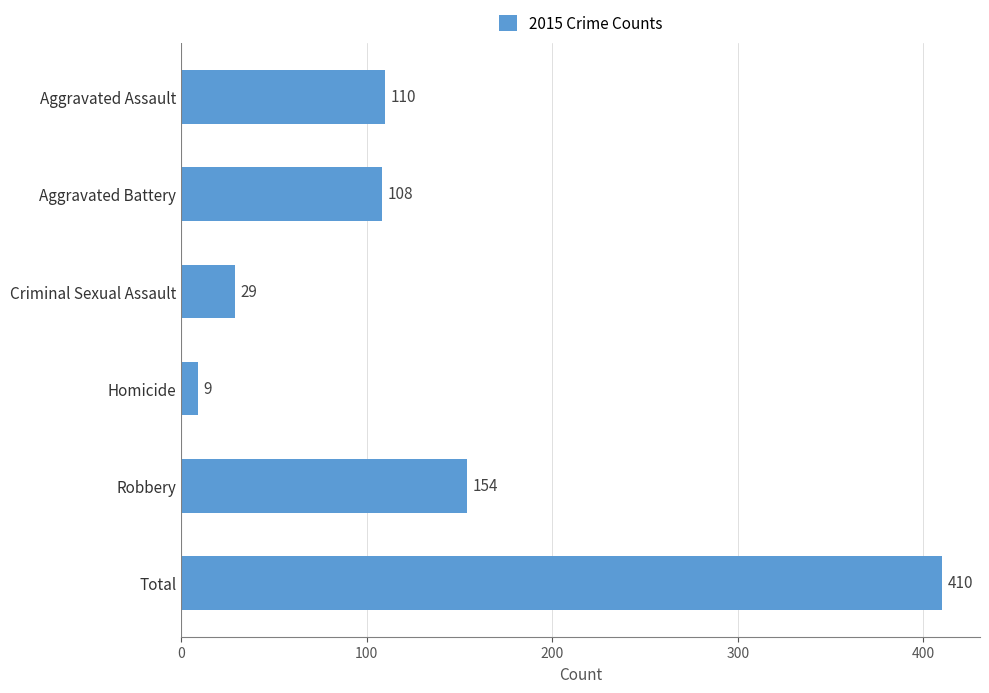

Between Homicide and Total, which is larger?

Total